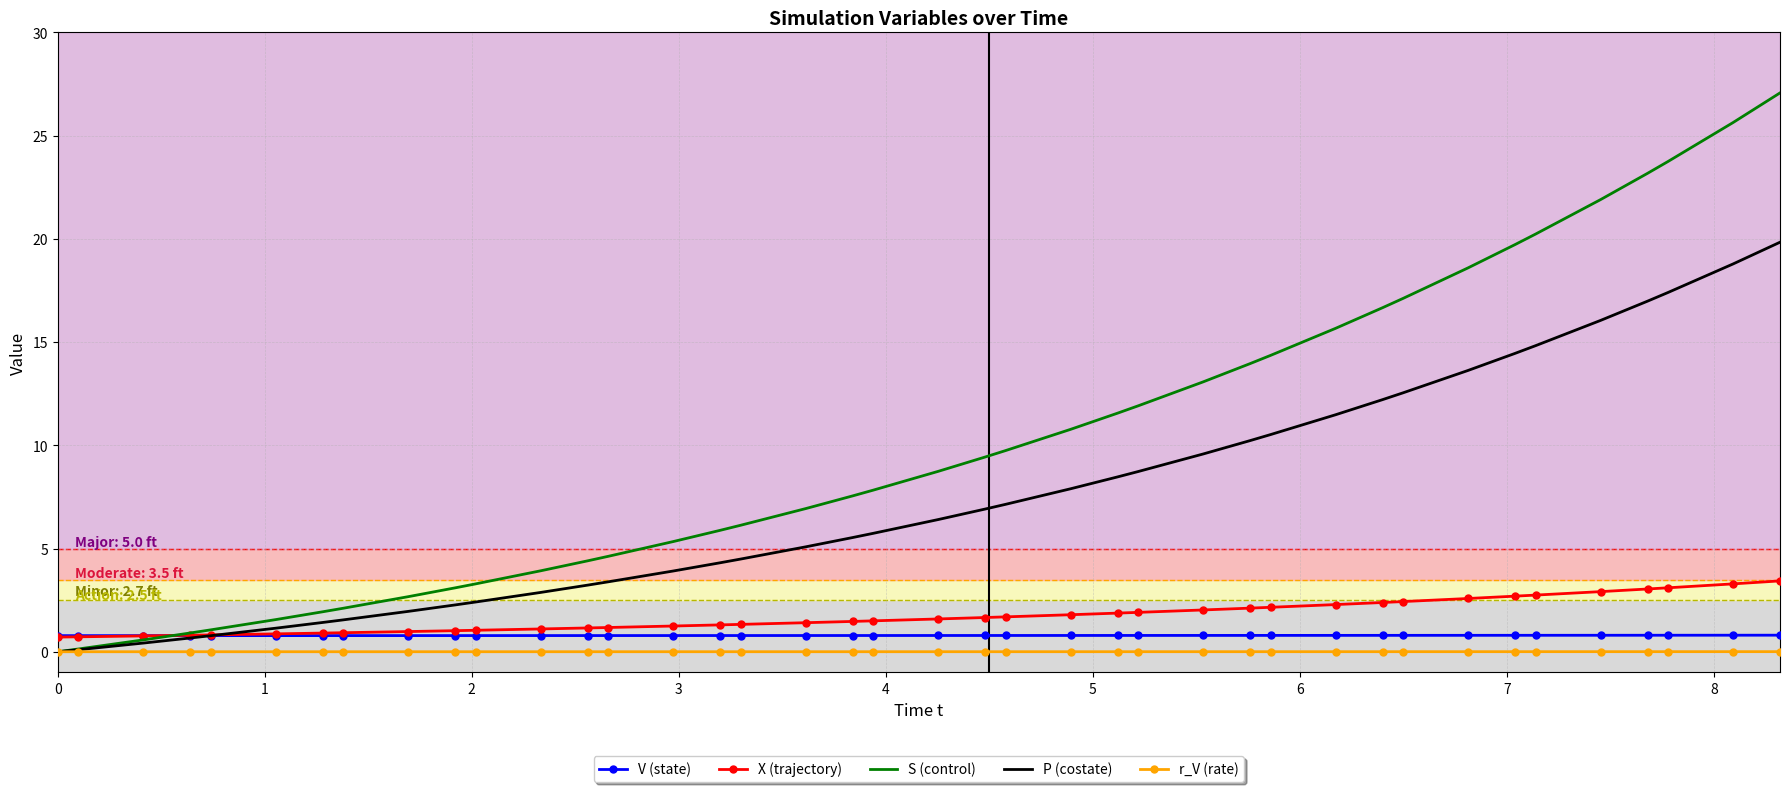

How many values in S (control) are above zero?

39